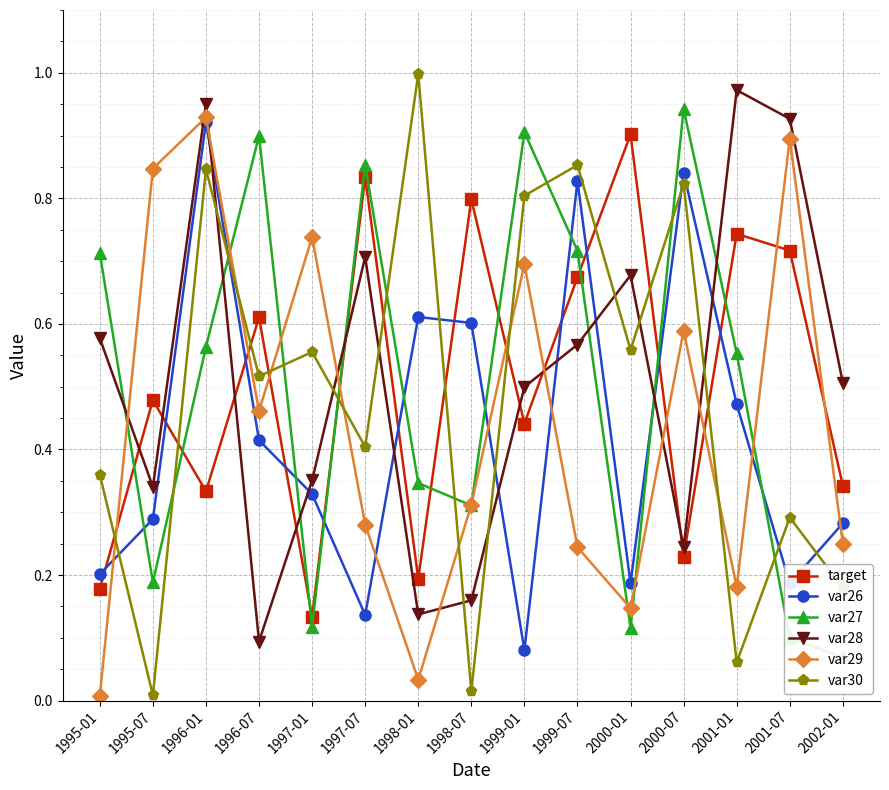

Where is the first local maximum for var29?

1996-01